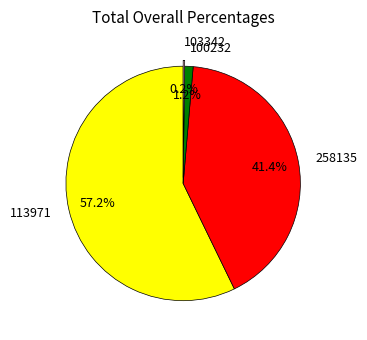

Which slice is the largest?

113971